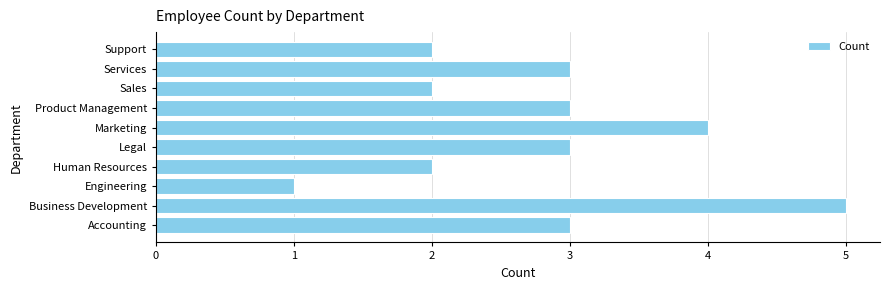

Does the chart contain stacked bars?

No